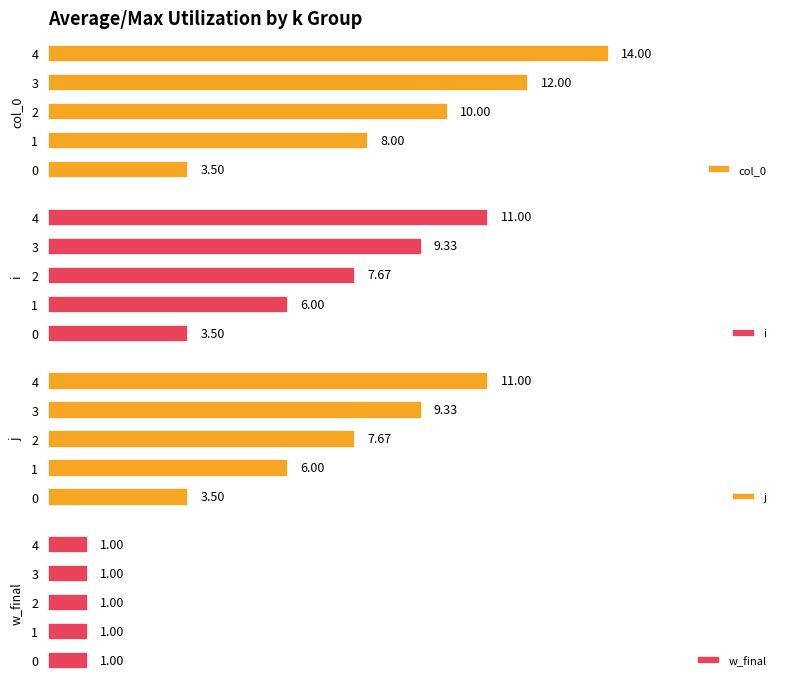

What is the sum of the j values at 4 and 0?

14.5